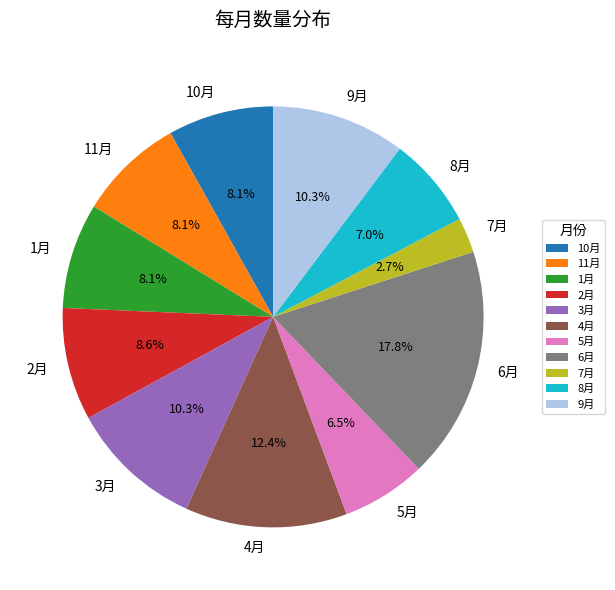

What is the smallest slice in the pie chart?

7月